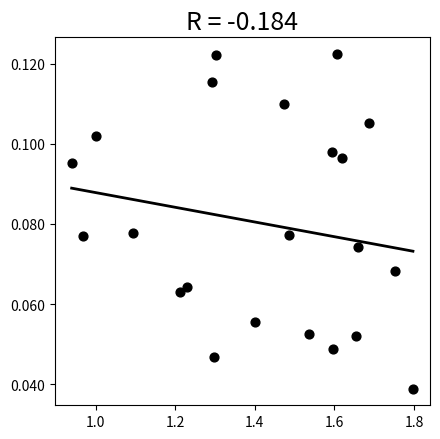

What is the range of X values (max minus min)?

0.9